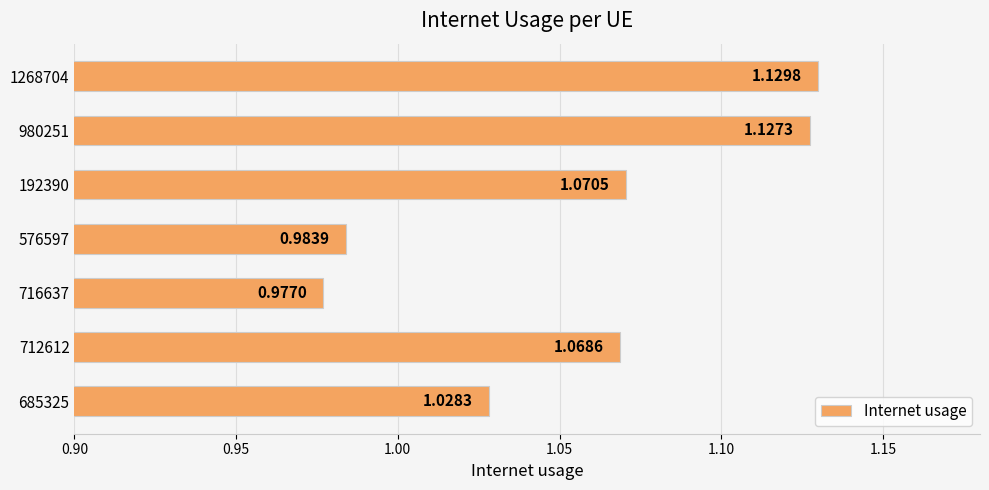

Between 980251 and 716637, which is larger?

980251